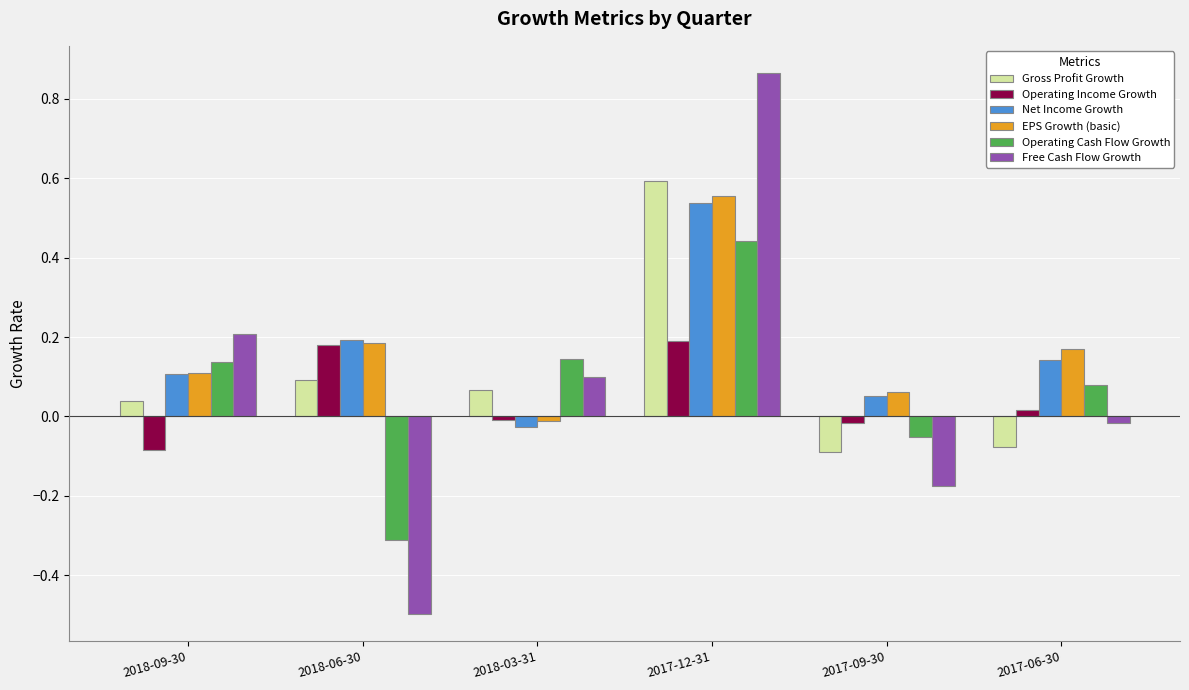

What is the sum of all Operating Income Growth values?

0.3